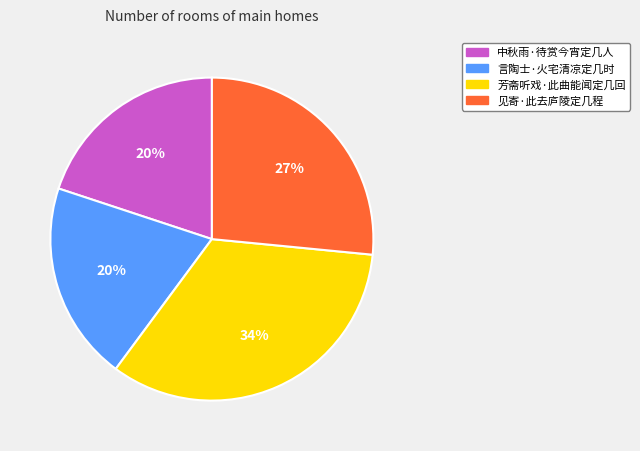

Which slice is the largest?

芳斋听戏·此曲能闻定几回